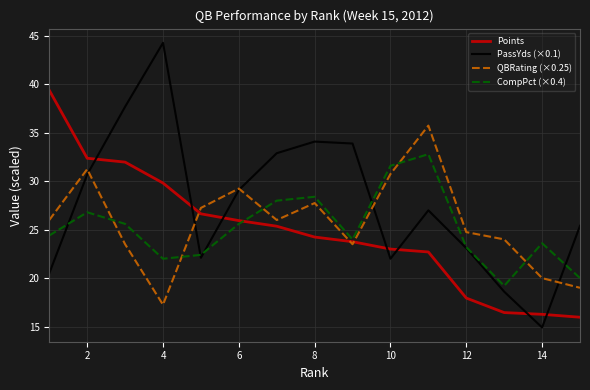

What is the highest value of the Points series?

39.4